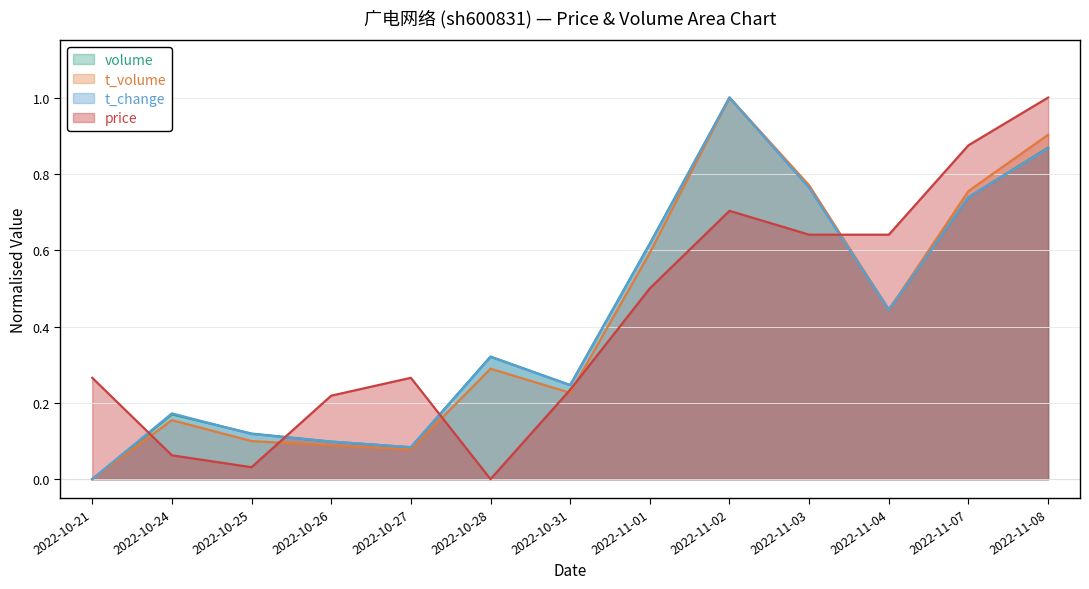

True or false: t_volume has a value of 0.1 at 2022-10-25.

True